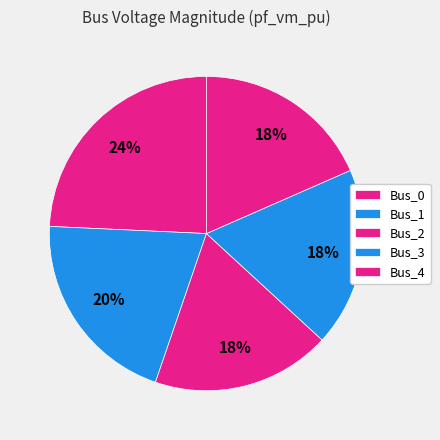

Count the number of slices in the pie.

5